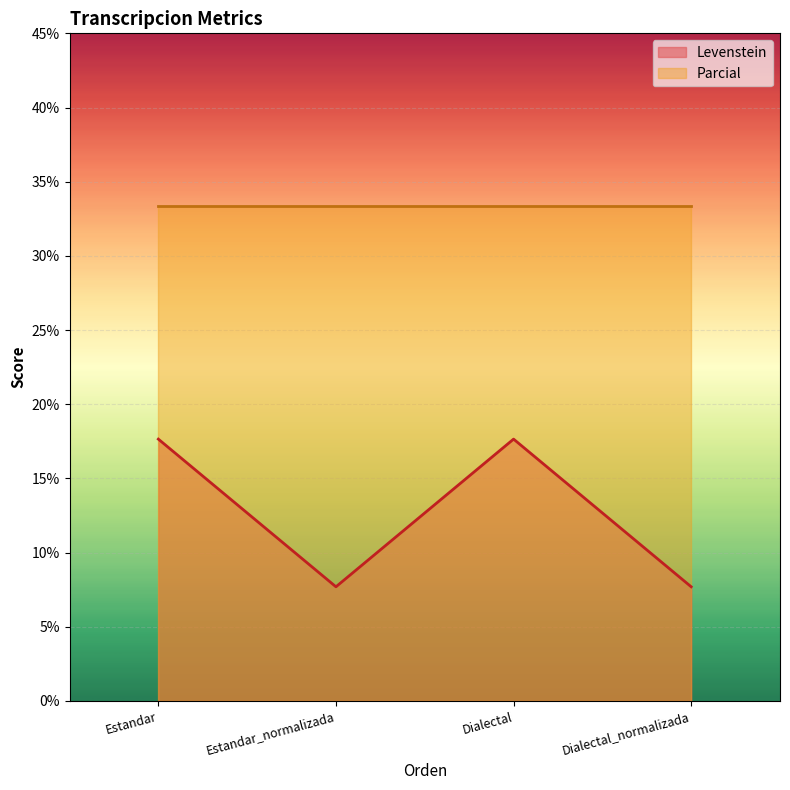

What position from the right is Dialectal_normalizada?

1